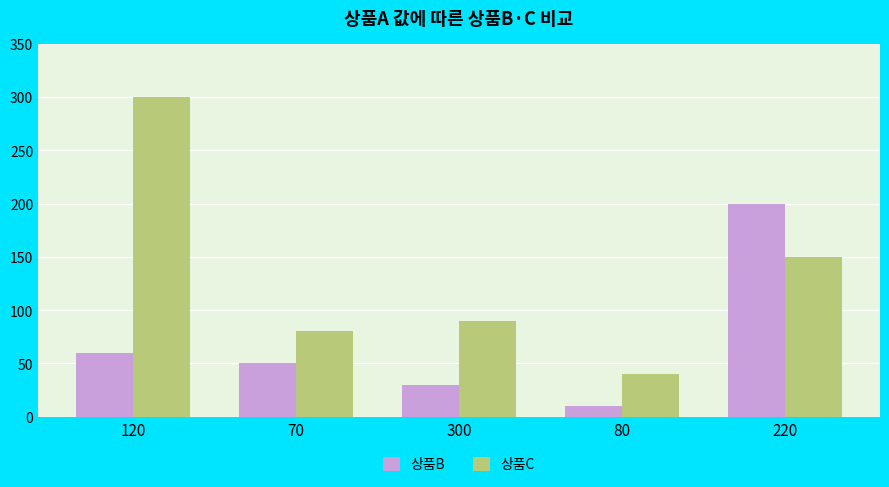

What is the sum of the 상품C values at 120 and 300?

390